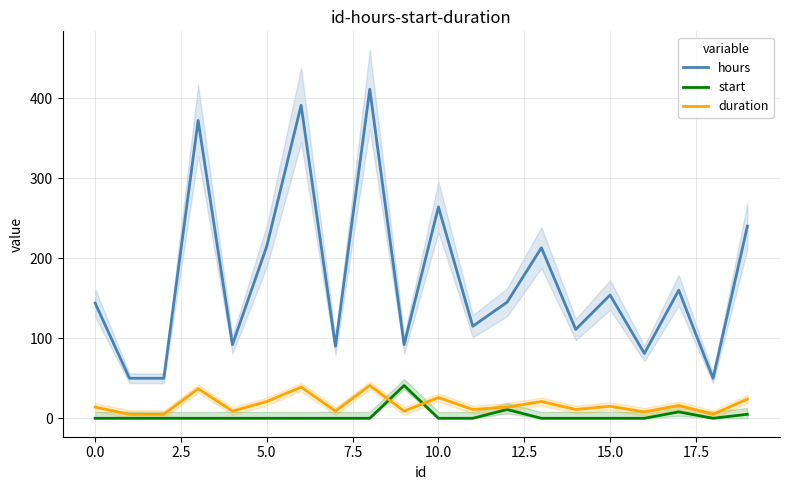

Which series has the largest range (max minus min)?

hours